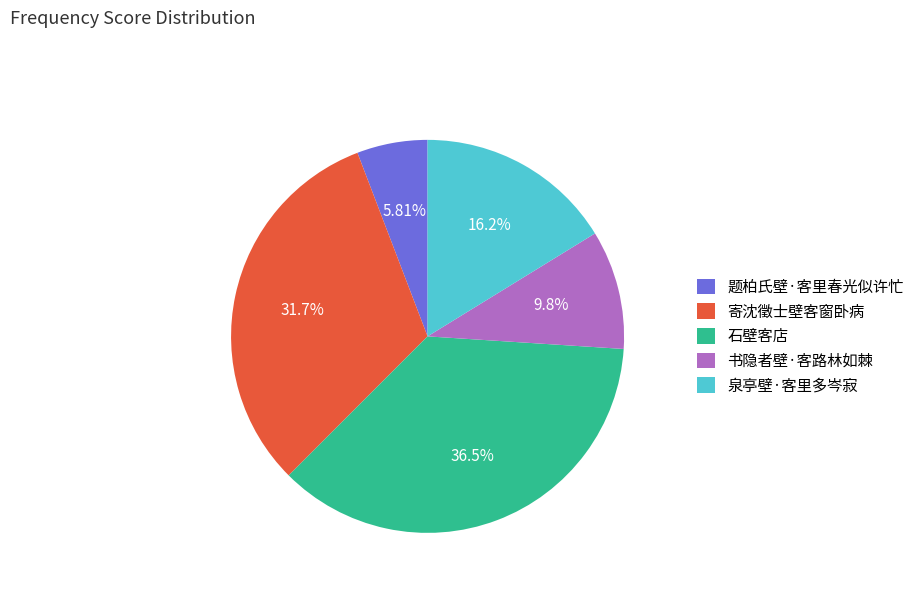

Rank the categories by value from lowest to highest.

题柏氏壁·客里春光似许忙, 书隐者壁·客路林如棘, 泉亭壁·客里多岑寂, 寄沈徵士壁客窗卧病, 石壁客店